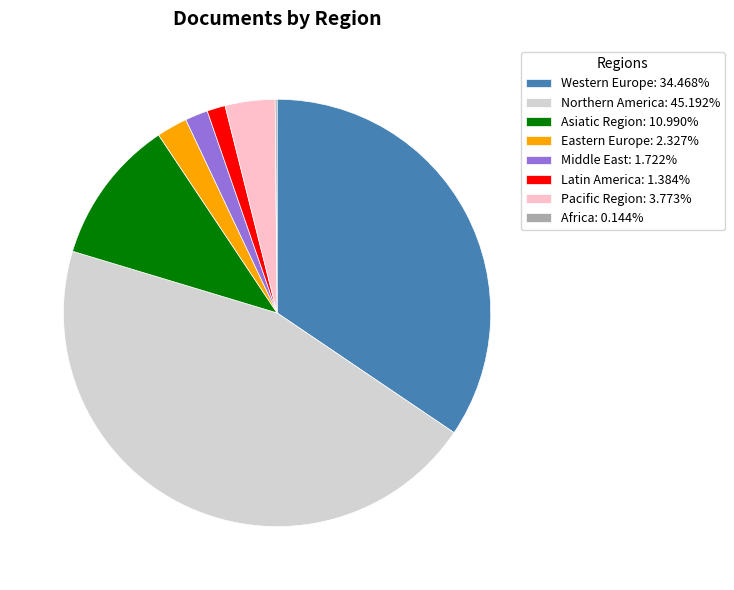

Do Eastern Europe: 2.327% and Middle East: 1.722% together represent more than half of the pie?

No